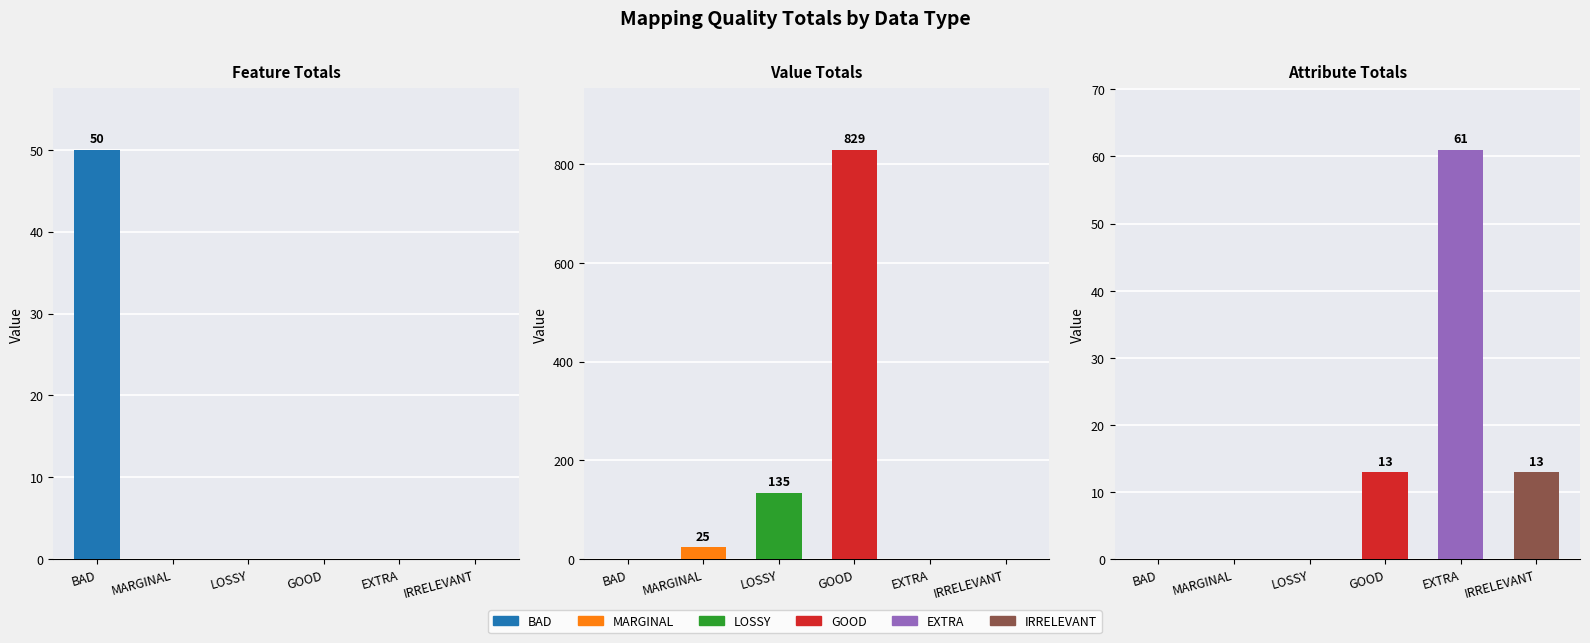

What are all the series names shown in the legend?

BAD, MARGINAL, LOSSY, GOOD, EXTRA, IRRELEVANT